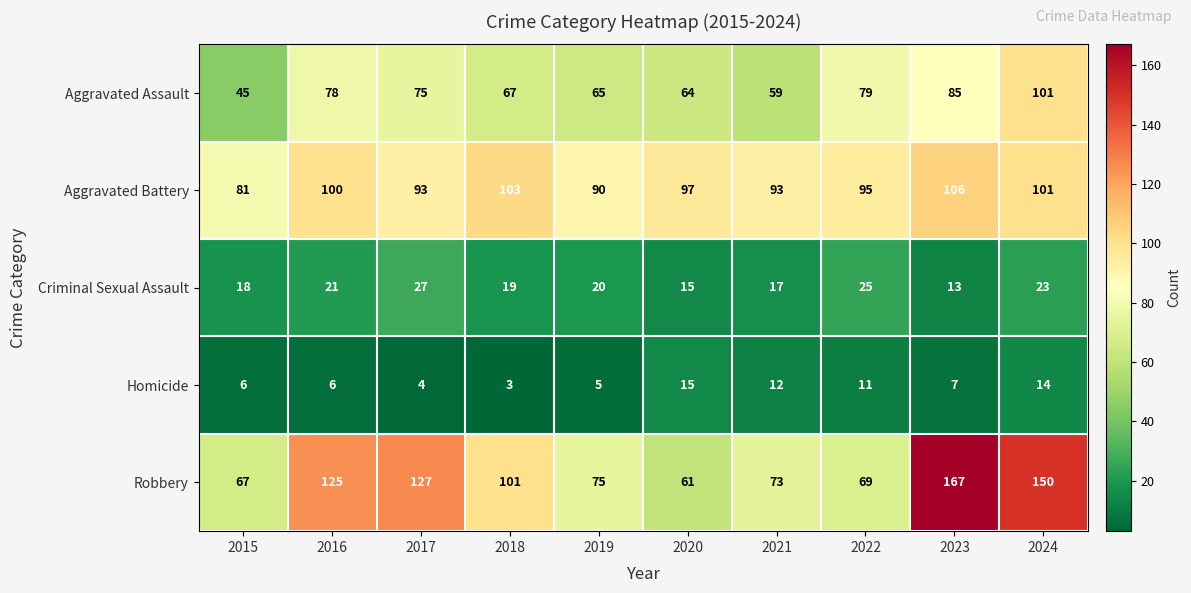

Between 2019 and 2022, which series saw the biggest shift?

Aggravated Assault